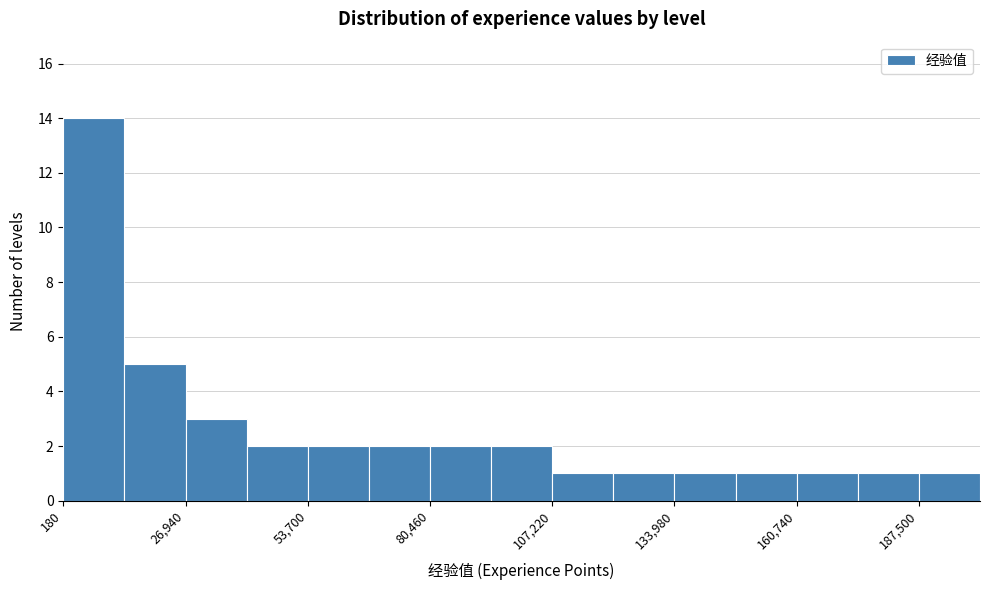

Read against the x-axis, roughly where is the centre of the tallest bar?

5000